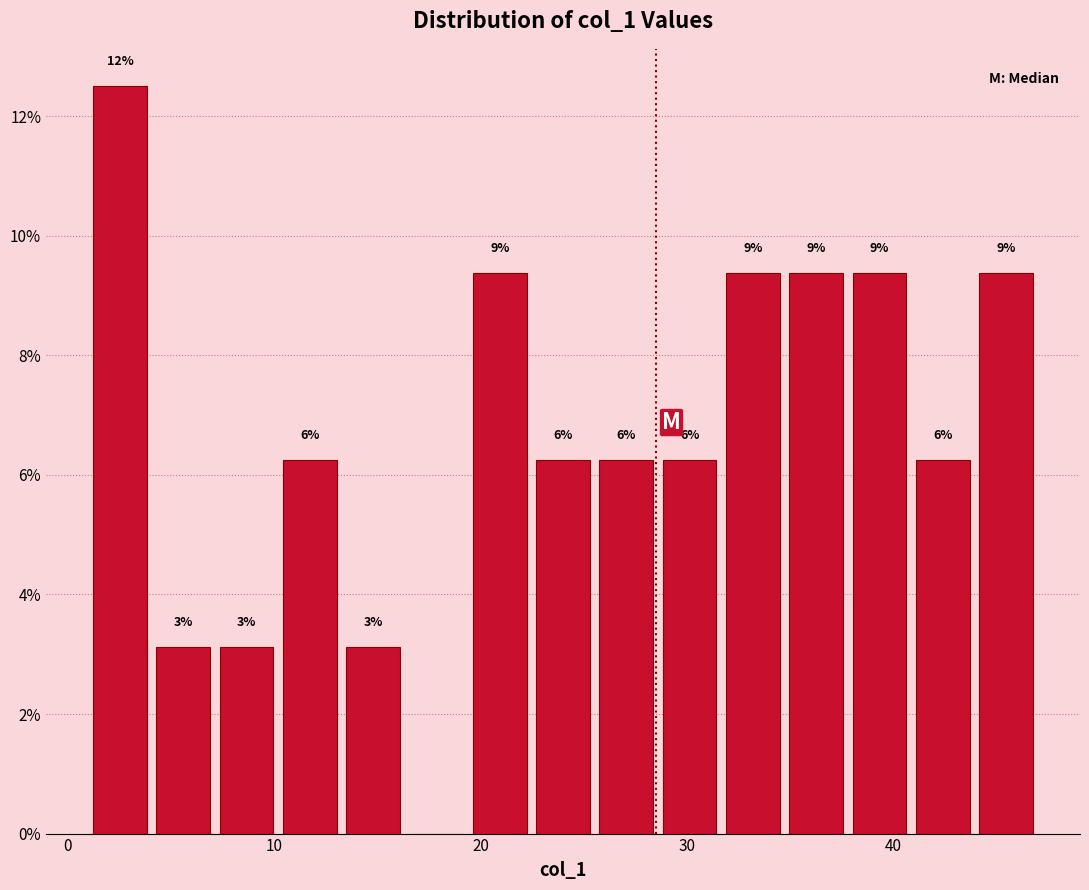

Read against the x-axis, roughly where is the centre of the tallest bar?

3